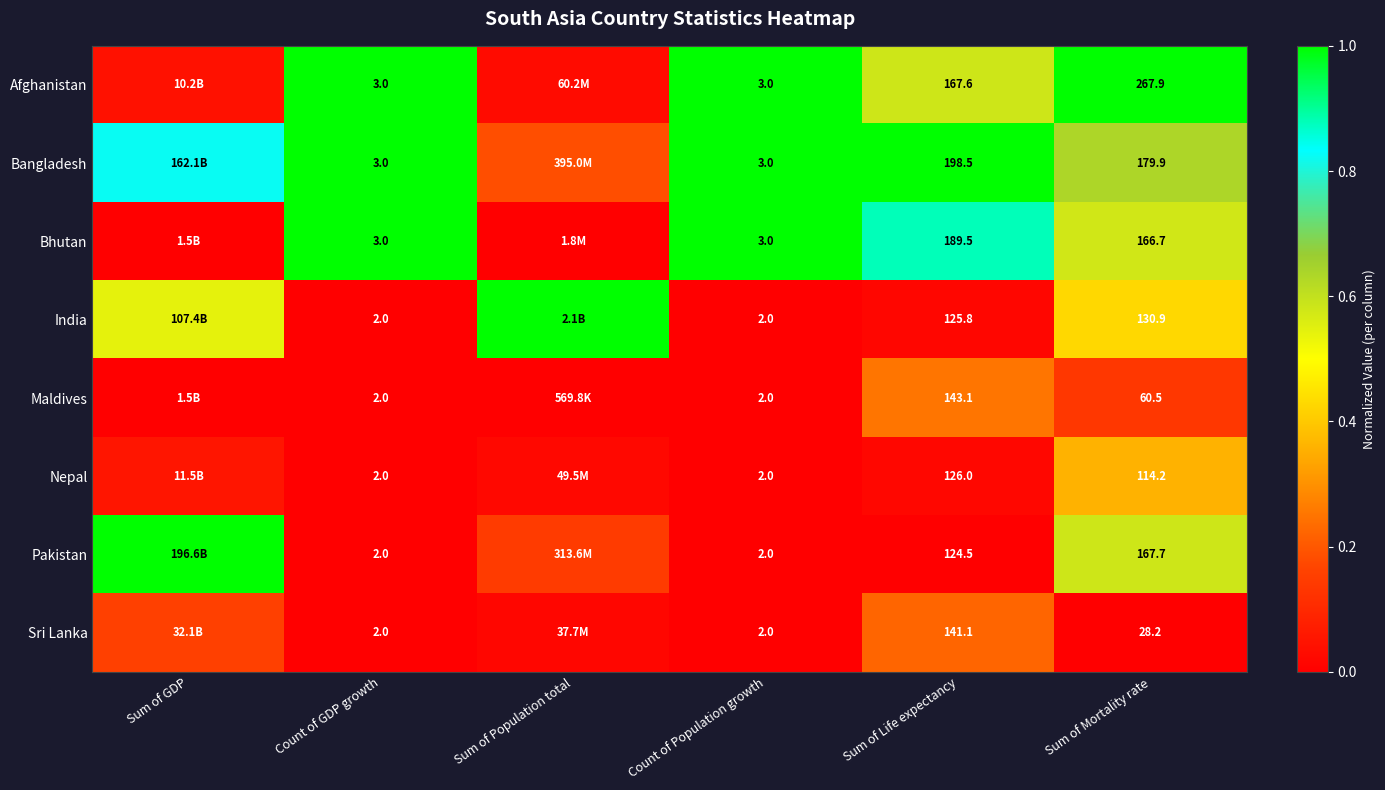

Which series has the largest total across all categories?

Bangladesh